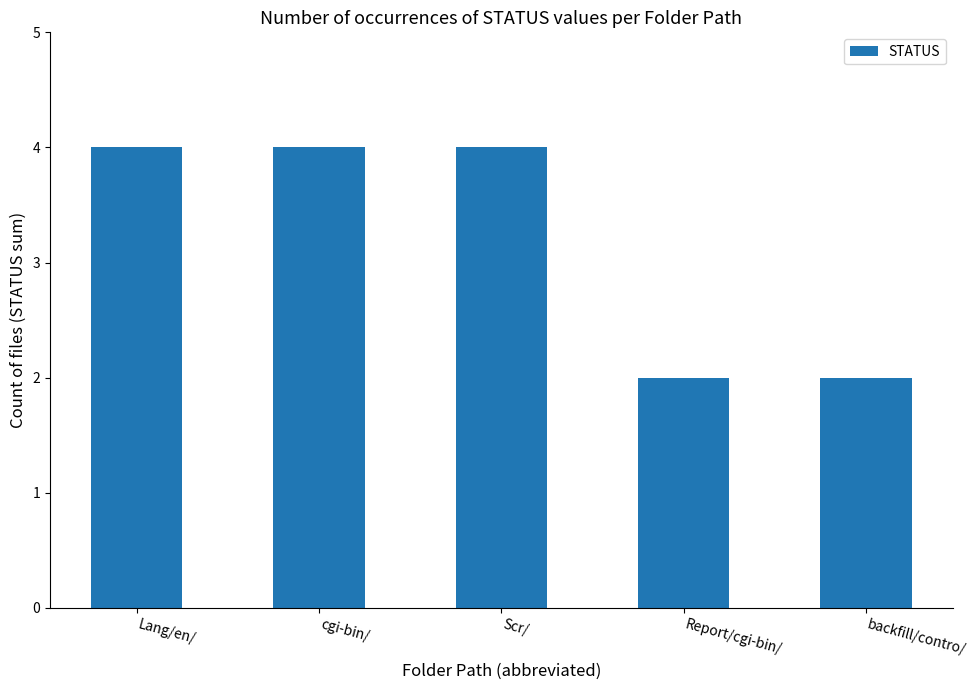

What is the change in value from Lang/en/ to backfill/contro/?

-2